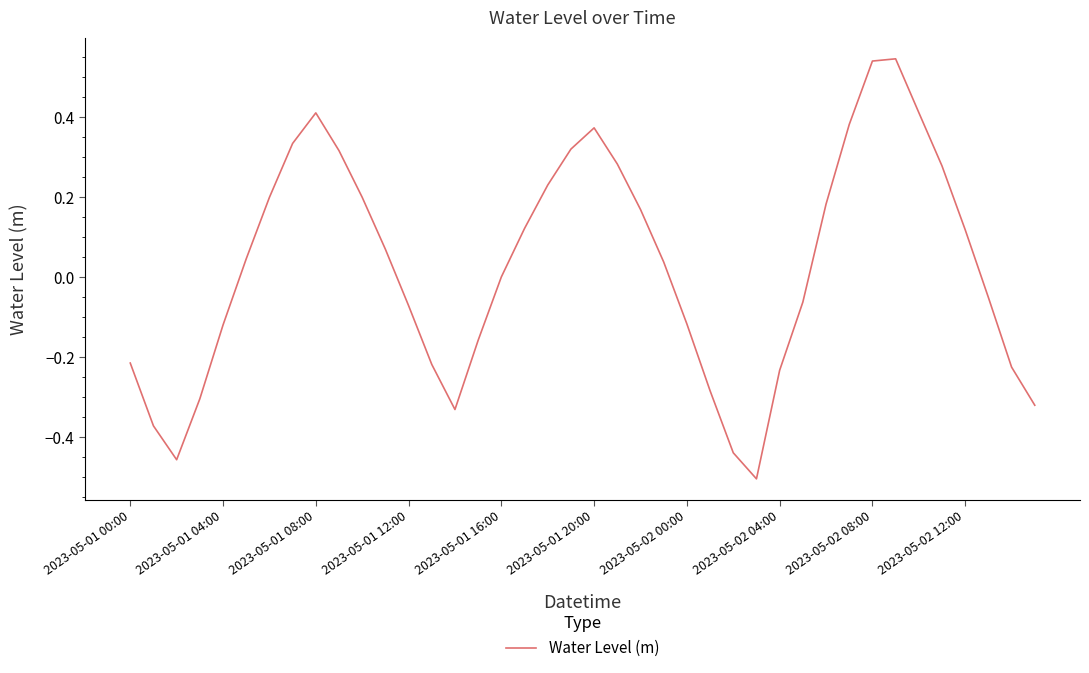

What is the difference between the maximum and minimum values?

1.0